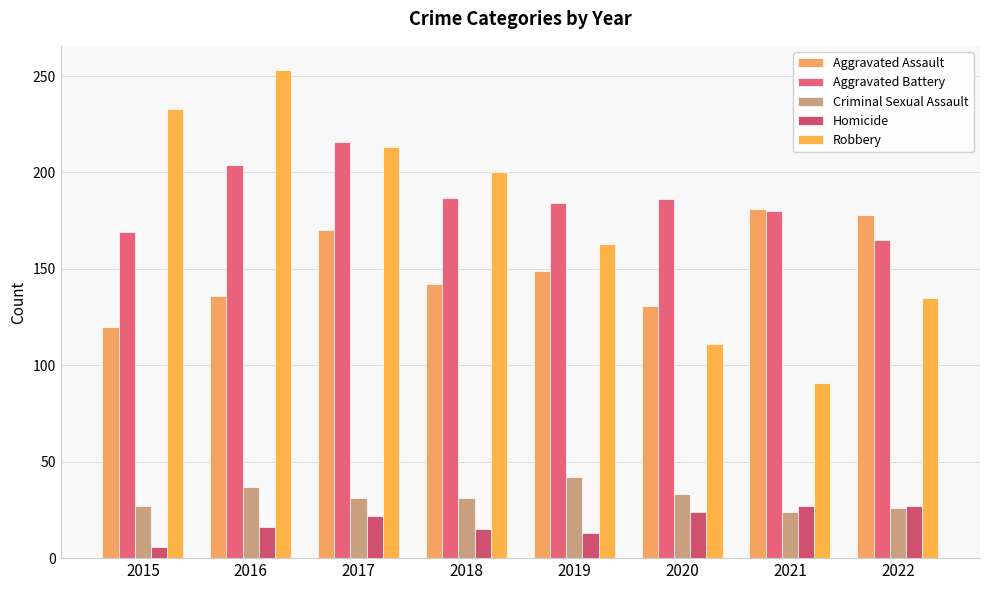

How many data points in Aggravated Battery are less than 186?

4